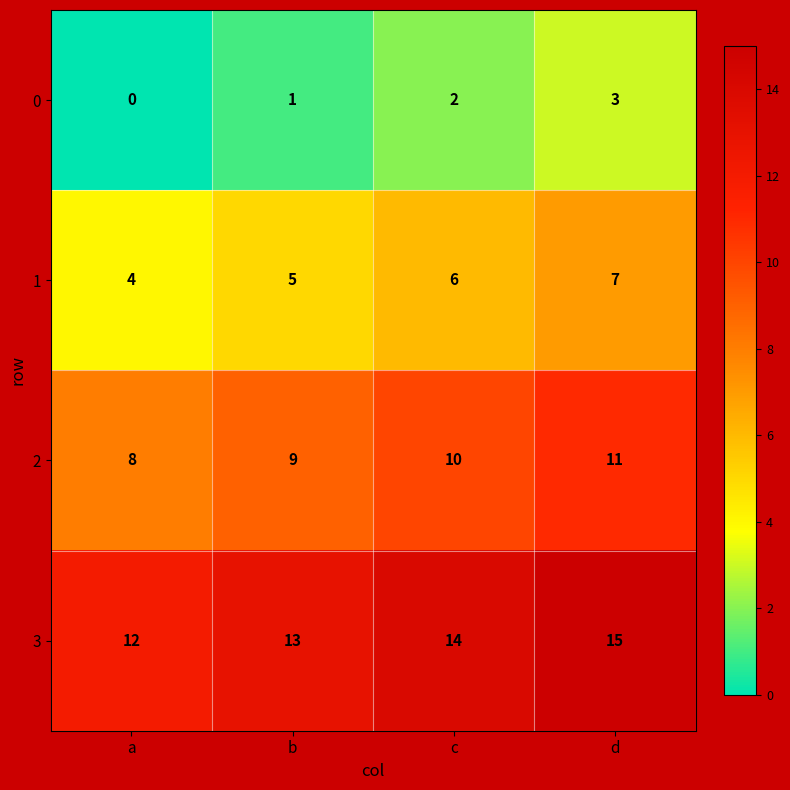

At which category is the sum across all series the highest?

d